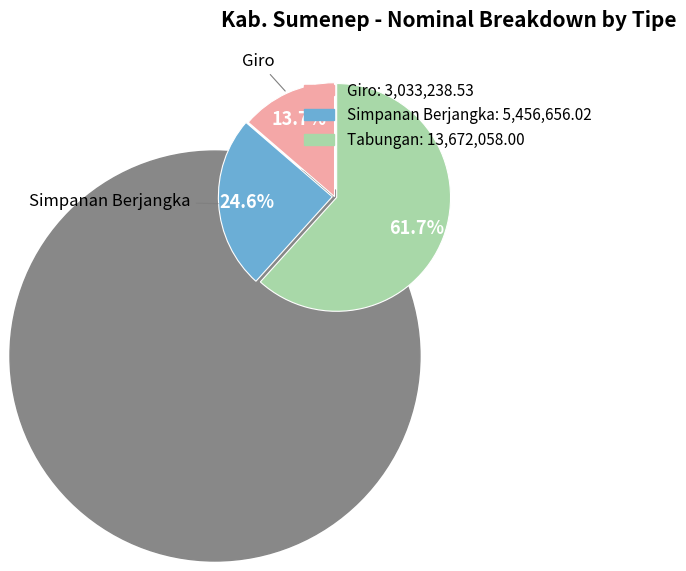

Is 3 the majority of the pie?

No